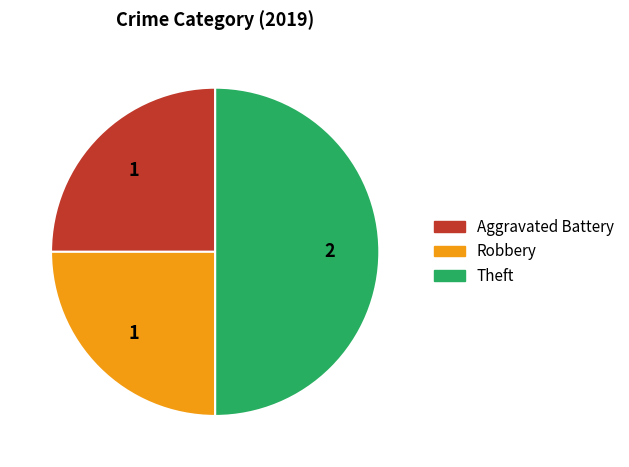

Do Robbery and Theft together represent more than half of the pie?

Yes